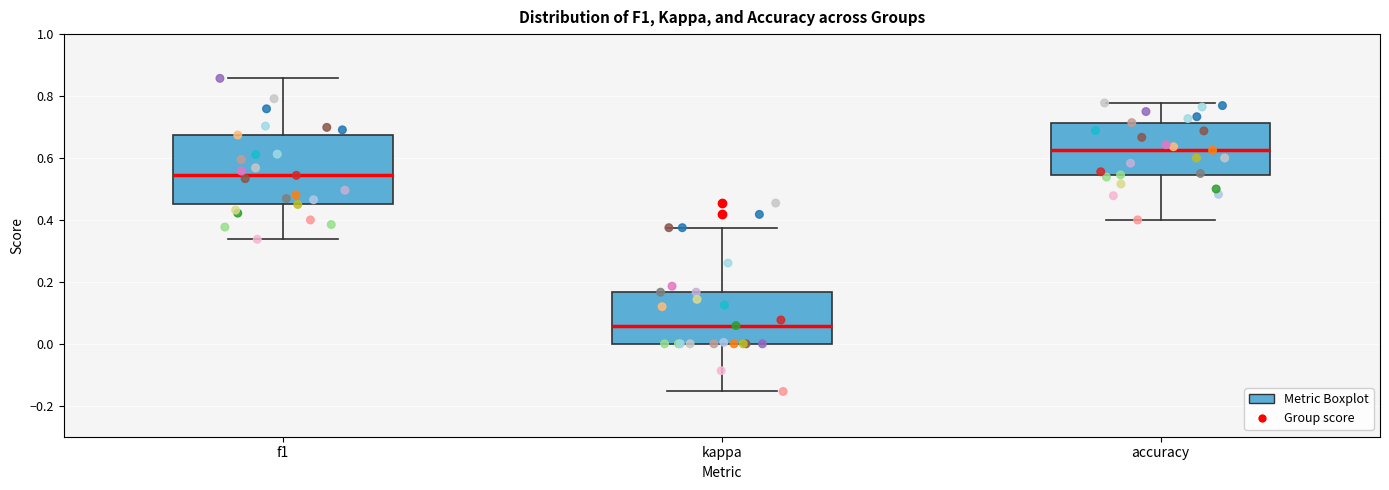

Reading left to right, read every box against the y-axis: the position of its median line, the range the box covers, and the ends of its whiskers. The values are not printed on the chart, so give them approximately, as read against the axis.

f1: median 0.54, box 0.46 to 0.68, whiskers 0.34 to 0.86
kappa: median 0.06, box 0.00 to 0.16, whiskers -0.16 to 0.38
accuracy: median 0.62, box 0.54 to 0.72, whiskers 0.40 to 0.78